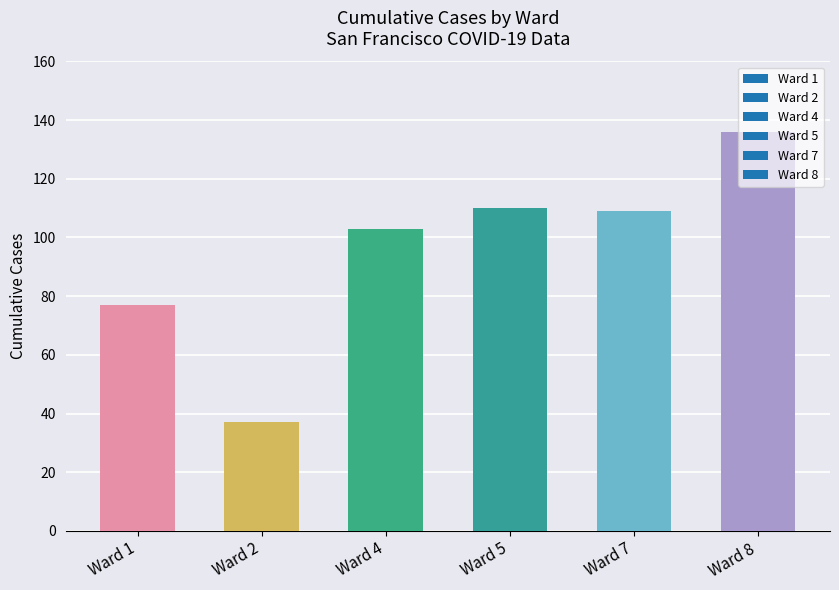

What is the ratio of the value at Ward 8 to the value at Ward 7?

1.2